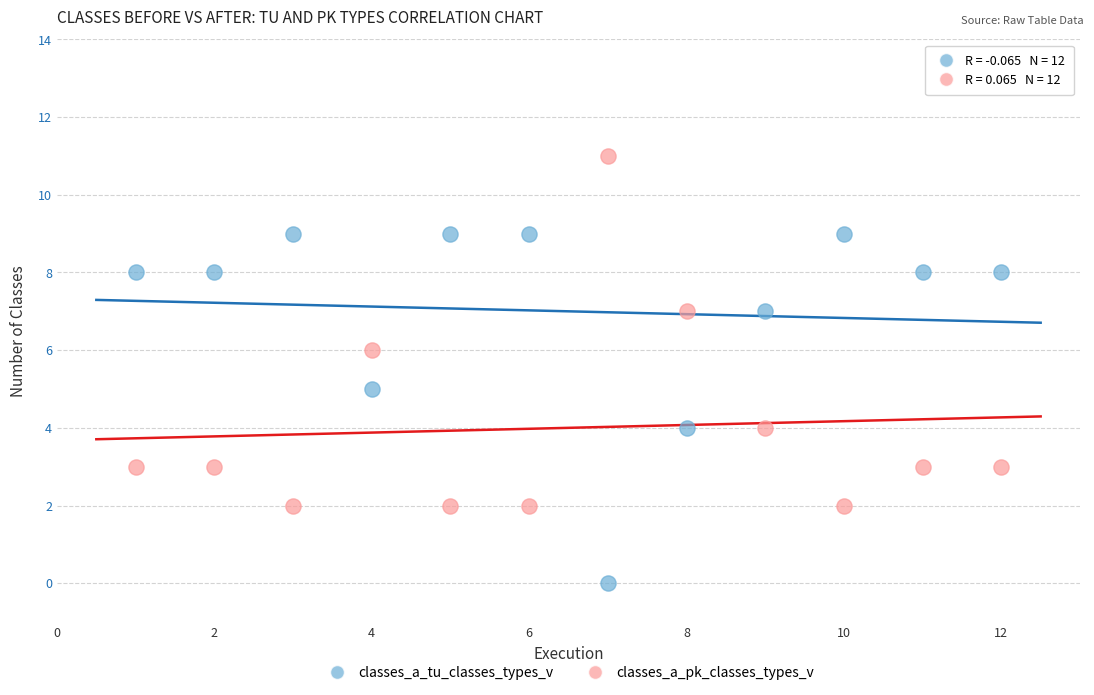

Which series reaches the maximum Y coordinate?

classes_a_pk_classes_types_v